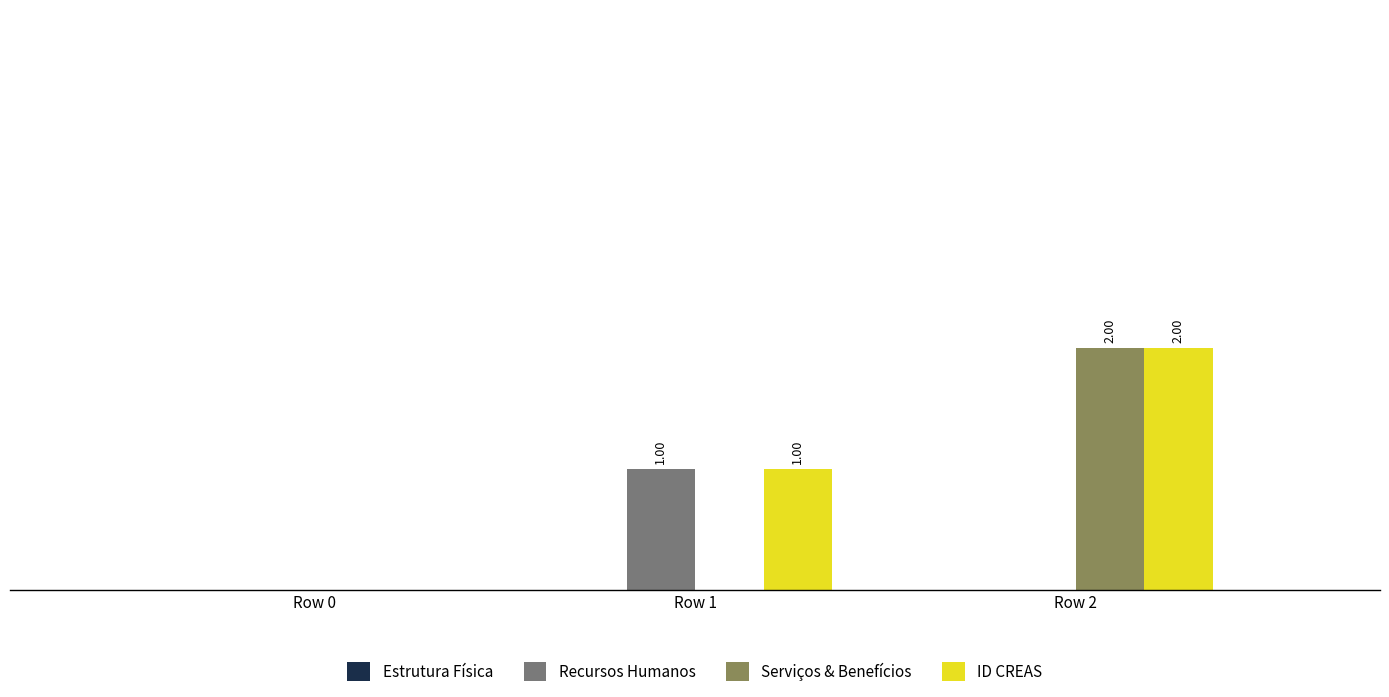

Reading right to left, list all the values displayed in this chart.

Estrutura Física: 0	0	0
Recursos Humanos: 0	1	0
Serviços & Benefícios: 2	0	0
ID CREAS: 2	1	0